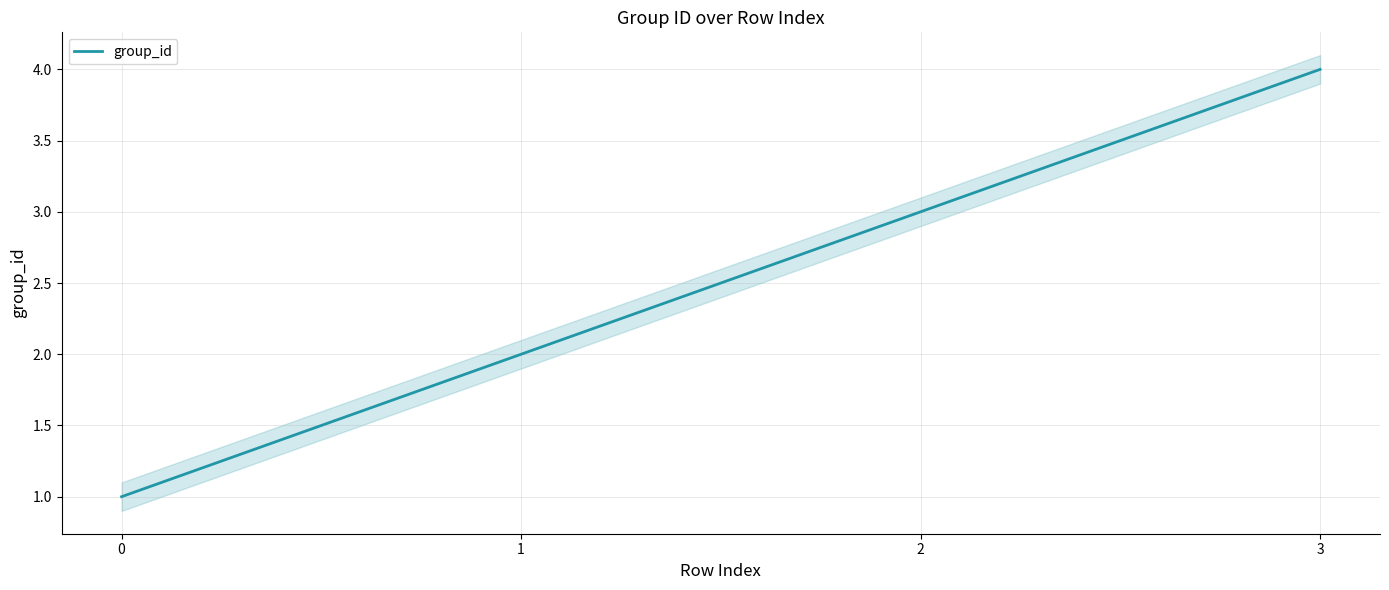

What is the sum of the values at 3 and 1?

6